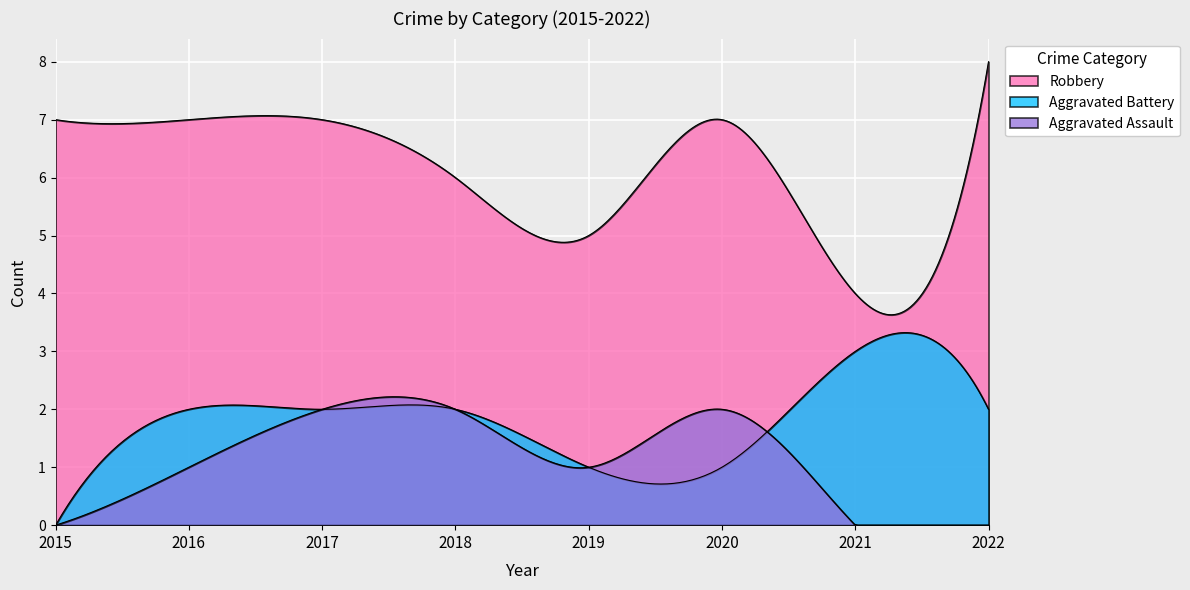

What is the value of the Robbery point at the 4th from the left?

6